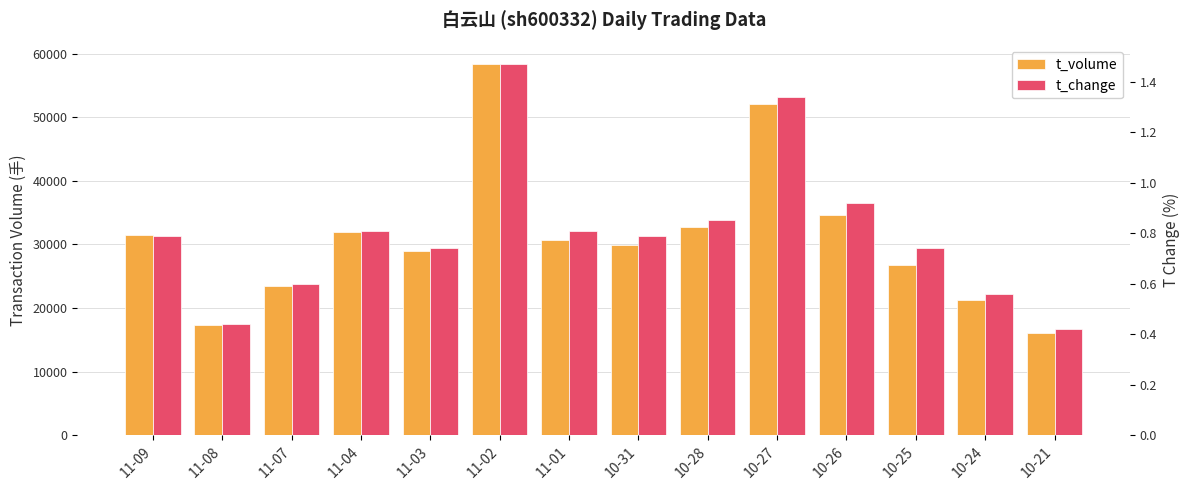

Which category has the highest value in the t_change series?

11-02